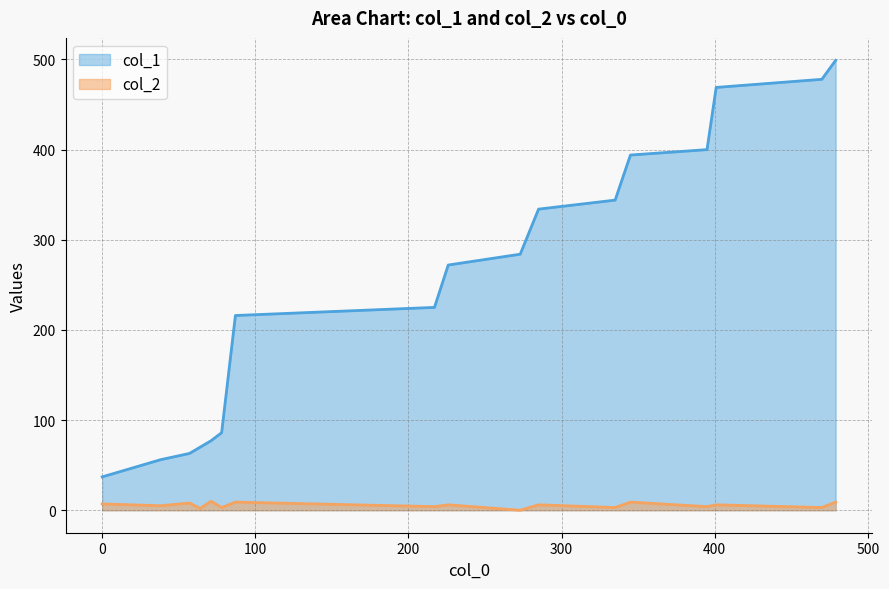

How many lines are shown in the chart?

2